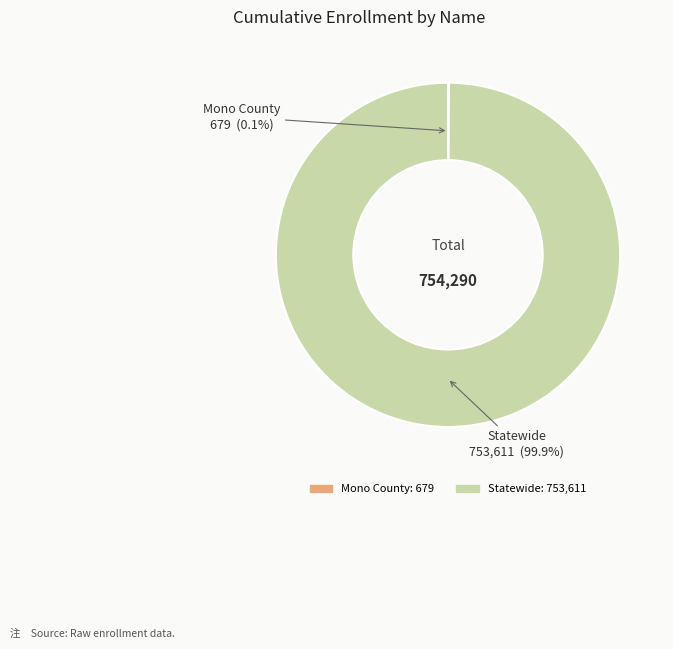

Which category has the biggest portion of the pie?

Statewide